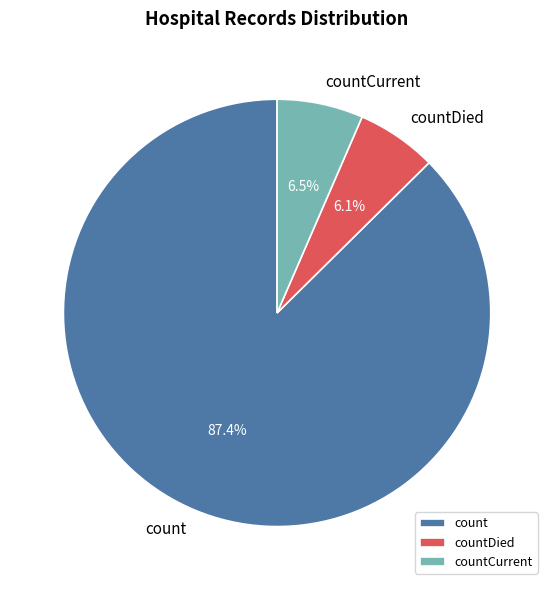

Approximately how many times larger is the value at countDied compared to countCurrent?

0.9